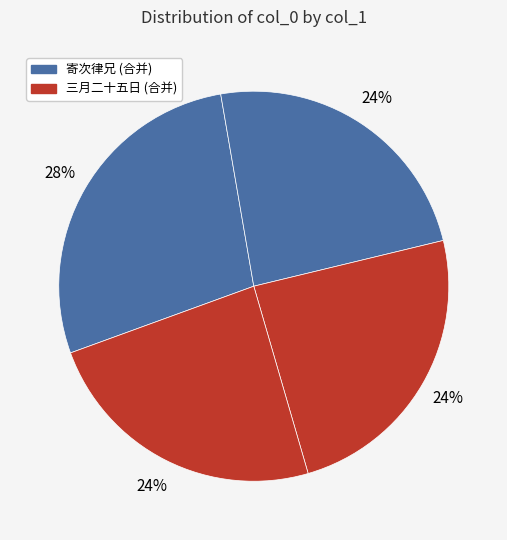

How many segments does this pie chart have?

4